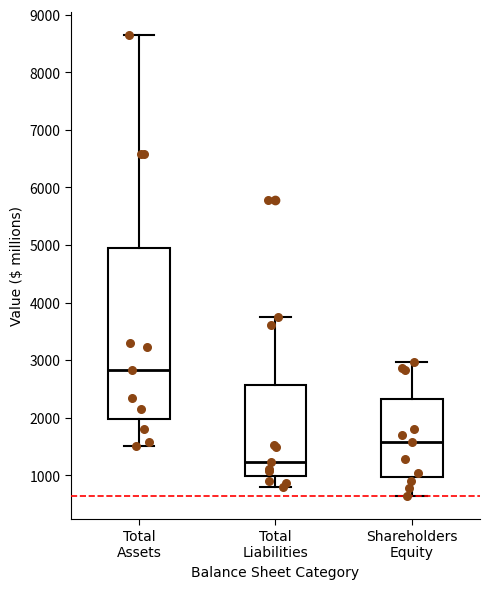

Which box's median line is the highest?

Total Assets